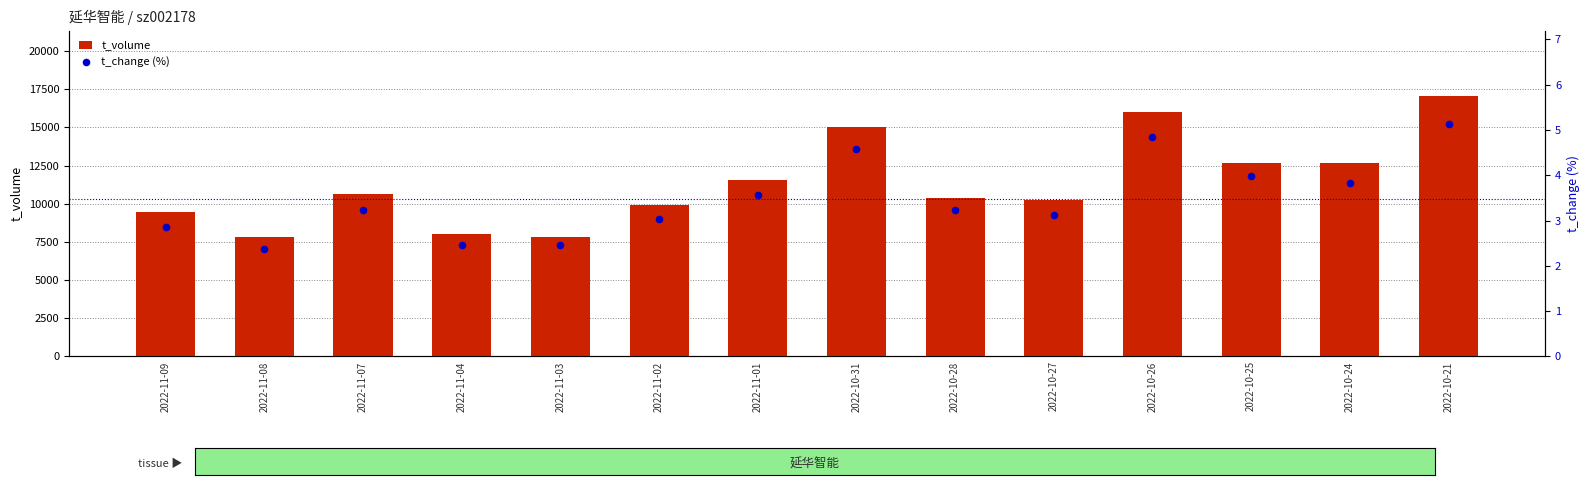

At how many categories does at least one series exceed 16901?

1